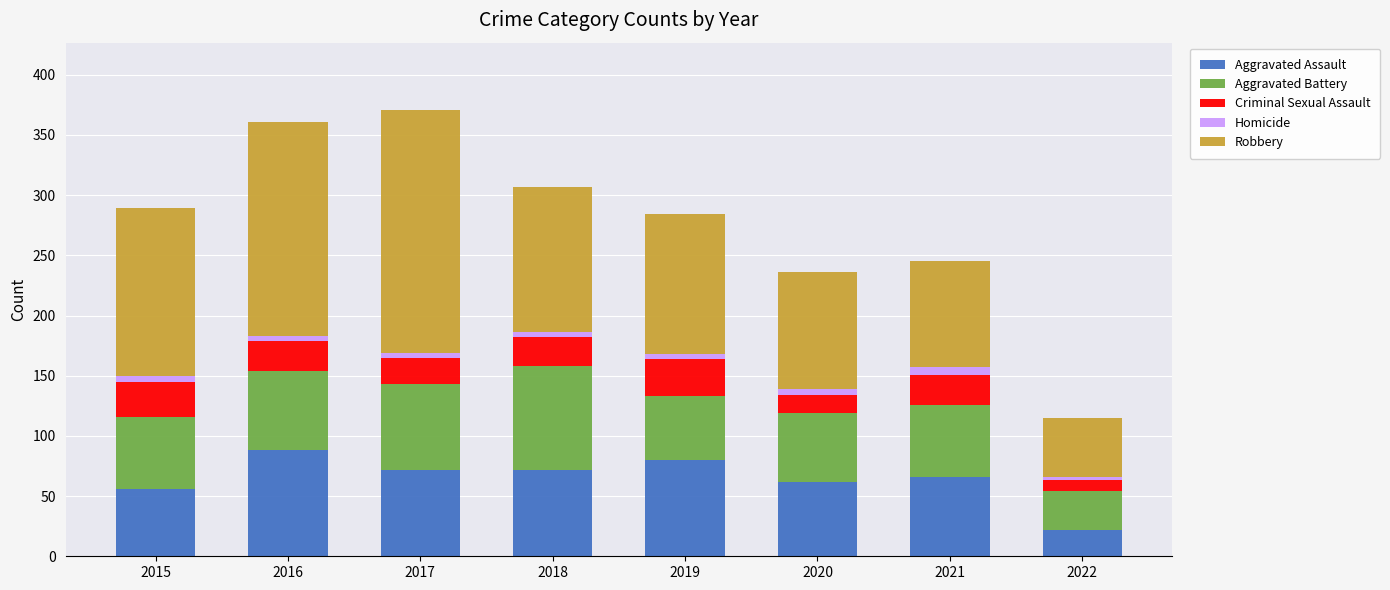

How many categories are shown in the chart?

8